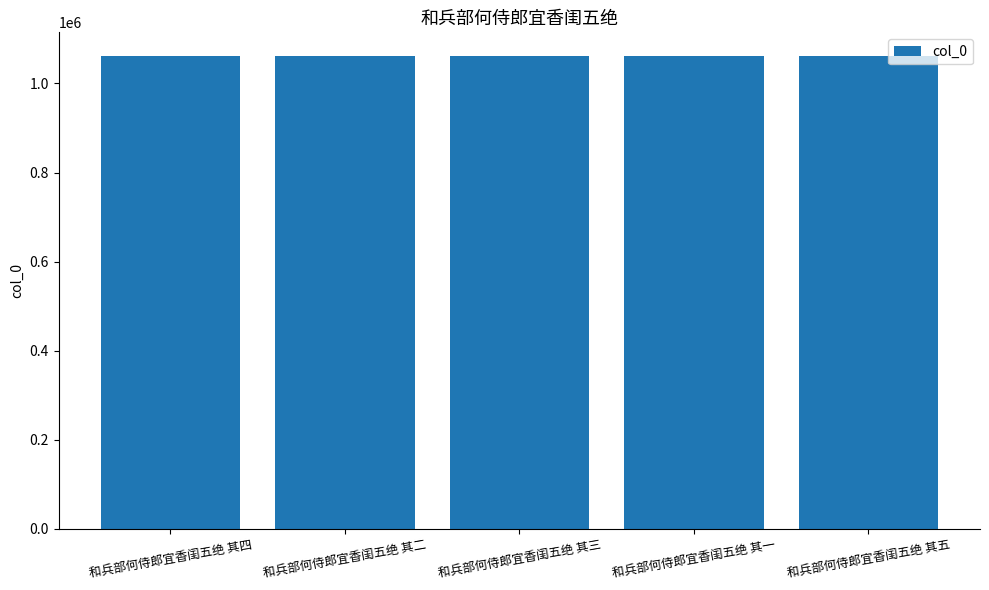

True or false: the data shows 1547975 at 和兵部何侍郎宜香闺五绝 其五.

False